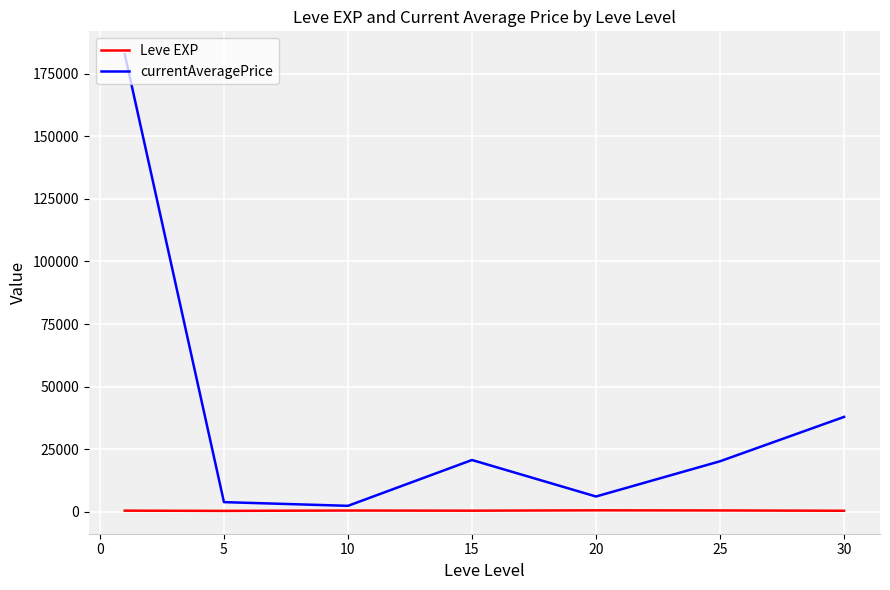

List the series in order of their overall mean, highest first.

currentAveragePrice, Leve EXP